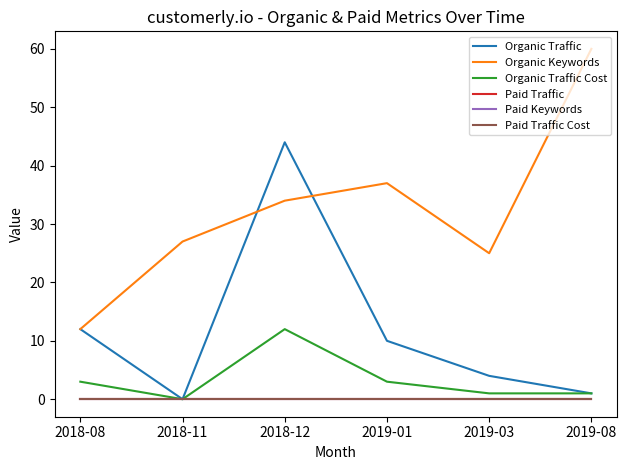

The value of Paid Traffic Cost at 2019-03 is 0. True or false?

True